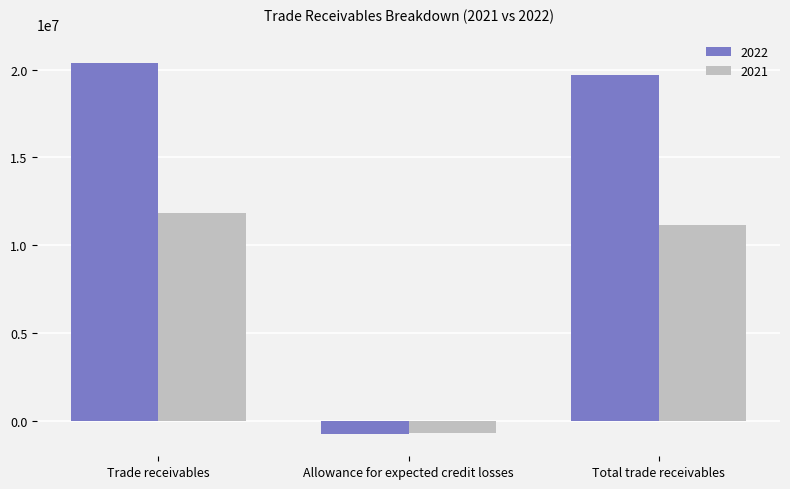

True or false: 2022 has a value of 20402350 at Trade receivables.

True